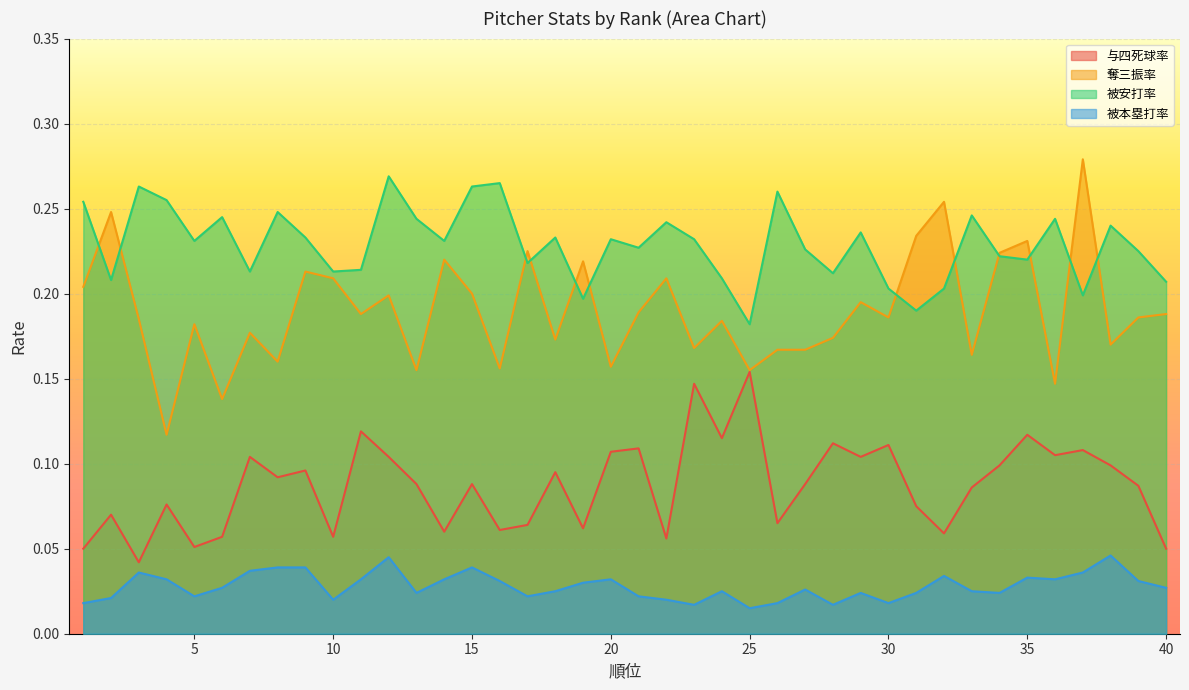

At 6, list the series in order from smallest to largest.

被本塁打率, 与四死球率, 奪三振率, 被安打率